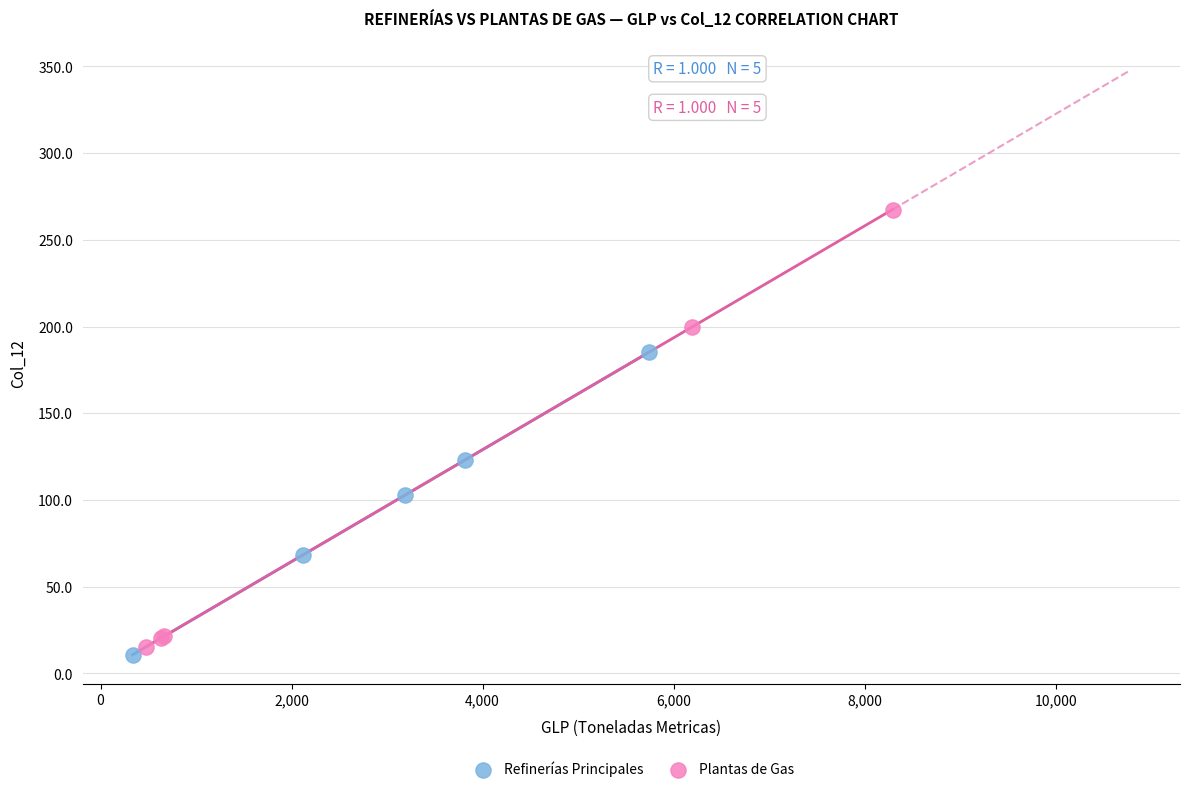

Which series has the largest Y range (max minus min)?

Plantas de Gas